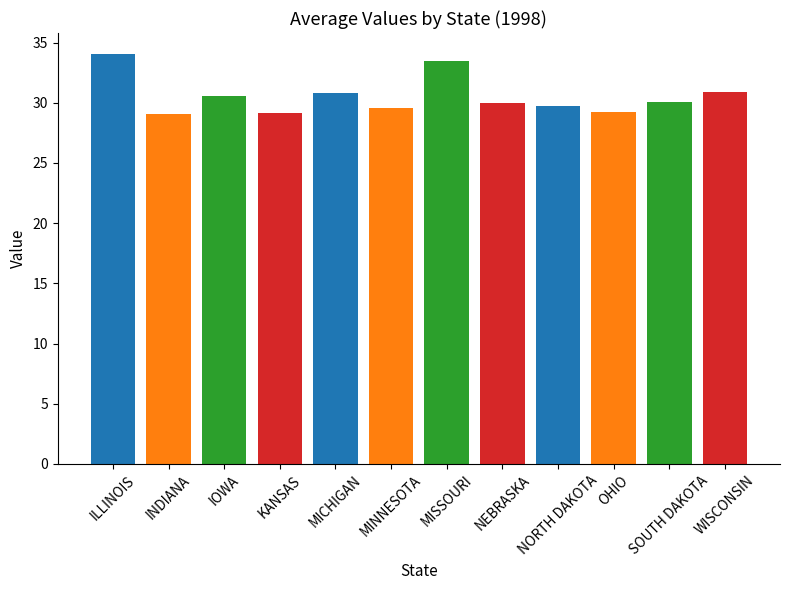

Which has a higher value, WISCONSIN or SOUTH DAKOTA?

WISCONSIN